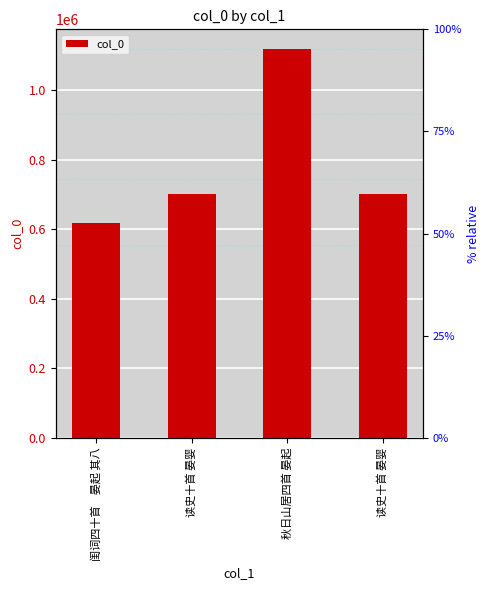

What is the label of the 2nd bar from the right?

秋日山居四首 晏起